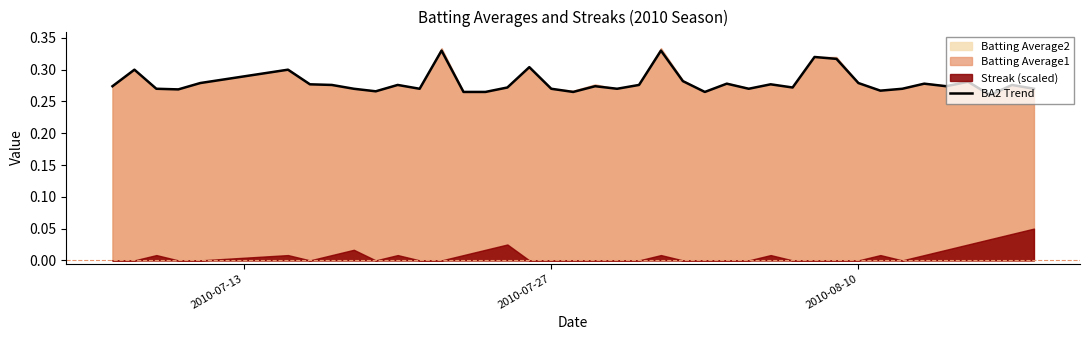

What is the value of the 30th point from the left?

0.3